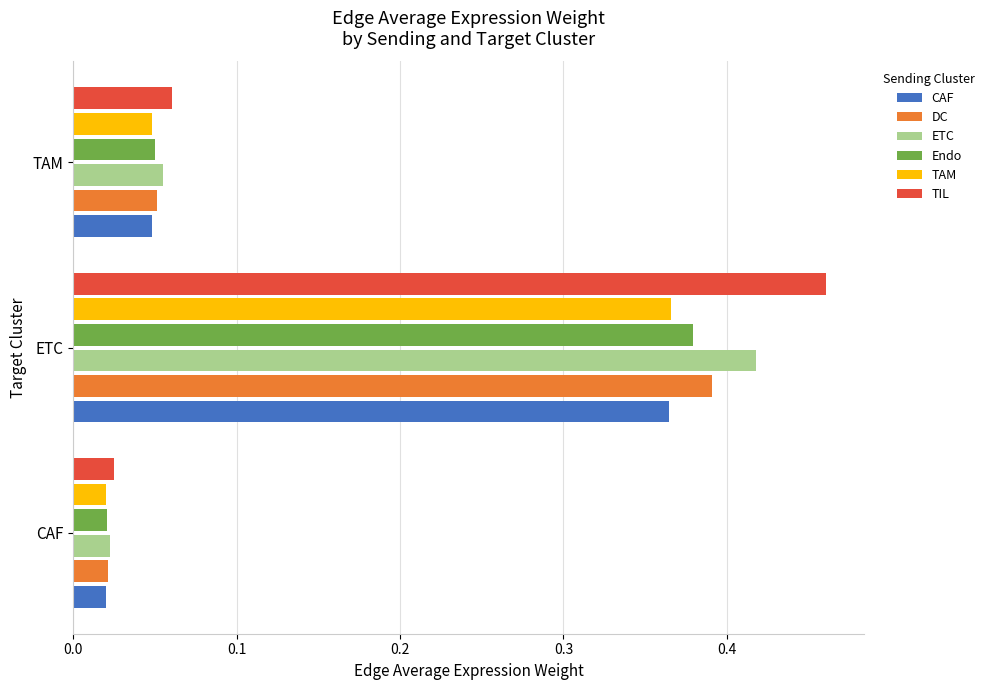

At how many categories does at least one series exceed 0?

3